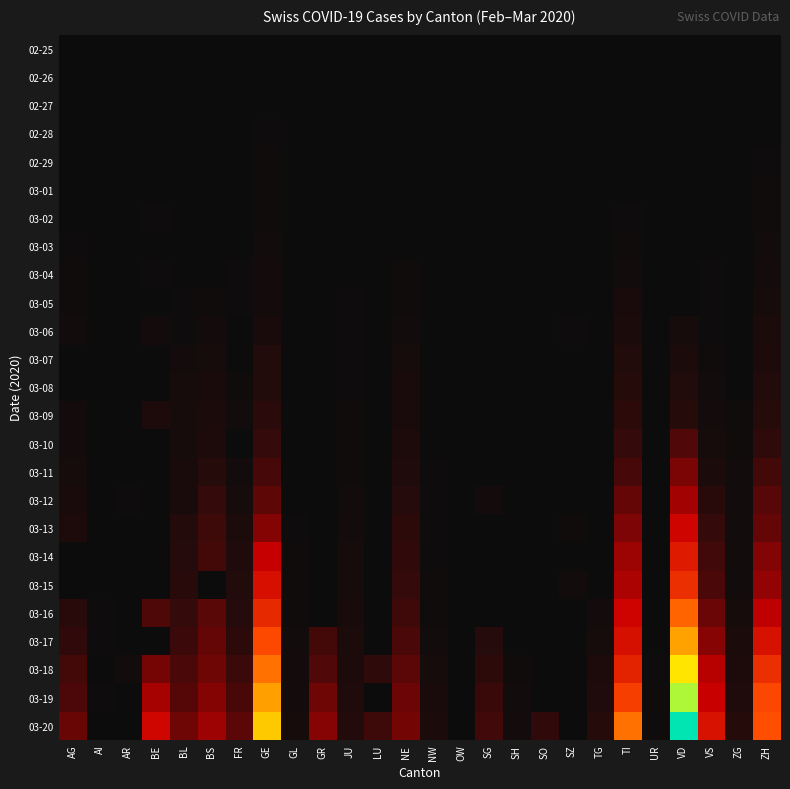

Reading left to right, extract all data points from this chart.

02-25: AG=0	AI=0	AR=0	BE=0	BL=0	BS=0	FR=0	GE=0	GL=0	GR=0	JU=0	LU=0	NE=0	NW=0	OW=0	SG=0	SH=0	SO=0	SZ=0	TG=0	TI=0	UR=0	VD=0	VS=0	ZG=0	ZH=0
02-26: AG=0	AI=0	AR=0	BE=0	BL=0	BS=0	FR=0	GE=1	GL=0	GR=0	JU=0	LU=0	NE=0	NW=0	OW=0	SG=0	SH=0	SO=0	SZ=0	TG=0	TI=1	UR=0	VD=0	VS=0	ZG=0	ZH=0
02-27: AG=0	AI=0	AR=0	BE=0	BL=0	BS=1	FR=0	GE=1	GL=0	GR=0	JU=1	LU=0	NE=0	NW=0	OW=0	SG=0	SH=0	SO=0	SZ=0	TG=0	TI=1	UR=0	VD=0	VS=0	ZG=0	ZH=2
02-28: AG=1	AI=0	AR=0	BE=1	BL=1	BS=1	FR=0	GE=4	GL=0	GR=0	JU=1	LU=0	NE=0	NW=0	OW=0	SG=0	SH=0	SO=0	SZ=0	TG=0	TI=1	UR=0	VD=0	VS=1	ZG=0	ZH=2
02-29: AG=0	AI=0	AR=0	BE=0	BL=2	BS=1	FR=0	GE=8	GL=0	GR=0	JU=1	LU=0	NE=0	NW=0	OW=0	SG=0	SH=0	SO=0	SZ=0	TG=0	TI=2	UR=0	VD=0	VS=1	ZG=0	ZH=6
03-01: AG=0	AI=0	AR=0	BE=2	BL=2	BS=1	FR=1	GE=9	GL=0	GR=0	JU=1	LU=0	NE=1	NW=0	OW=0	SG=0	SH=0	SO=0	SZ=0	TG=0	TI=2	UR=0	VD=0	VS=2	ZG=0	ZH=7
03-02: AG=2	AI=0	AR=0	BE=4	BL=2	BS=1	FR=2	GE=10	GL=0	GR=0	JU=1	LU=0	NE=1	NW=0	OW=0	SG=0	SH=0	SO=0	SZ=0	TG=0	TI=4	UR=0	VD=0	VS=3	ZG=0	ZH=10
03-03: AG=6	AI=0	AR=0	BE=0	BL=2	BS=3	FR=0	GE=13	GL=0	GR=0	JU=2	LU=0	NE=1	NW=0	OW=0	SG=0	SH=0	SO=0	SZ=1	TG=0	TI=8	UR=0	VD=0	VS=3	ZG=1	ZH=13
03-04: AG=7	AI=0	AR=0	BE=6	BL=2	BS=3	FR=4	GE=14	GL=0	GR=0	JU=2	LU=0	NE=8	NW=0	OW=0	SG=1	SH=0	SO=0	SZ=3	TG=0	TI=13	UR=0	VD=0	VS=4	ZG=1	ZH=15
03-05: AG=9	AI=0	AR=1	BE=0	BL=6	BS=8	FR=6	GE=17	GL=0	GR=0	JU=4	LU=0	NE=9	NW=0	OW=0	SG=0	SH=0	SO=0	SZ=0	TG=0	TI=25	UR=0	VD=0	VS=5	ZG=2	ZH=23
03-06: AG=12	AI=0	AR=1	BE=17	BL=6	BS=15	FR=0	GE=25	GL=0	GR=0	JU=4	LU=0	NE=13	NW=0	OW=0	SG=2	SH=0	SO=1	SZ=6	TG=0	TI=28	UR=0	VD=23	VS=6	ZG=3	ZH=29
03-07: AG=0	AI=0	AR=1	BE=0	BL=15	BS=21	FR=0	GE=38	GL=0	GR=0	JU=5	LU=0	NE=18	NW=0	OW=0	SG=0	SH=0	SO=0	SZ=0	TG=0	TI=41	UR=0	VD=30	VS=7	ZG=3	ZH=34
03-08: AG=0	AI=0	AR=1	BE=0	BL=19	BS=24	FR=8	GE=40	GL=0	GR=0	JU=5	LU=0	NE=24	NW=0	OW=0	SG=0	SH=0	SO=0	SZ=0	TG=0	TI=49	UR=0	VD=40	VS=12	ZG=3	ZH=40
03-09: AG=14	AI=0	AR=2	BE=34	BL=20	BS=28	FR=11	GE=56	GL=0	GR=0	JU=7	LU=0	NE=27	NW=0	OW=0	SG=0	SH=0	SO=0	SZ=0	TG=0	TI=61	UR=0	VD=51	VS=17	ZG=10	ZH=49
03-10: AG=17	AI=0	AR=0	BE=0	BL=22	BS=33	FR=0	GE=76	GL=1	GR=0	JU=7	LU=0	NE=31	NW=0	OW=0	SG=0	SH=0	SO=0	SZ=0	TG=0	TI=75	UR=0	VD=130	VS=22	ZG=10	ZH=62
03-11: AG=18	AI=0	AR=0	BE=0	BL=26	BS=49	FR=16	GE=109	GL=1	GR=0	JU=7	LU=0	NE=37	NW=4	OW=0	SG=0	SH=1	SO=0	SZ=0	TG=0	TI=108	UR=0	VD=203	VS=30	ZG=11	ZH=101
03-12: AG=27	AI=0	AR=5	BE=0	BL=26	BS=73	FR=22	GE=150	GL=3	GR=0	JU=12	LU=0	NE=46	NW=5	OW=0	SG=15	SH=1	SO=0	SZ=0	TG=0	TI=163	UR=2	VD=277	VS=53	ZG=11	ZH=140
03-13: AG=32	AI=0	AR=0	BE=0	BL=42	BS=92	FR=29	GE=222	GL=6	GR=0	JU=17	LU=0	NE=59	NW=5	OW=1	SG=0	SH=1	SO=0	SZ=9	TG=0	TI=206	UR=0	VD=370	VS=76	ZG=11	ZH=163
03-14: AG=0	AI=2	AR=0	BE=0	BL=47	BS=100	FR=36	GE=340	GL=8	GR=0	JU=18	LU=0	NE=68	NW=5	OW=0	SG=0	SH=1	SO=0	SZ=0	TG=0	TI=265	UR=0	VD=477	VS=98	ZG=13	ZH=218
03-15: AG=0	AI=0	AR=0	BE=0	BL=54	BS=0	FR=40	GE=423	GL=10	GR=0	JU=19	LU=0	NE=74	NW=8	OW=0	SG=0	SH=1	SO=0	SZ=13	TG=0	TI=293	UR=0	VD=566	VS=115	ZG=13	ZH=250
03-16: AG=52	AI=4	AR=0	BE=123	BL=76	BS=143	FR=45	GE=544	GL=10	GR=0	JU=25	LU=0	NE=93	NW=10	OW=0	SG=0	SH=2	SO=0	SZ=0	TG=17	TI=368	UR=0	VD=796	VS=172	ZG=20	ZH=326
03-17: AG=67	AI=5	AR=0	BE=0	BL=89	BS=164	FR=59	GE=692	GL=12	GR=101	JU=29	LU=0	NE=114	NW=12	OW=0	SG=47	SH=2	SO=0	SZ=0	TG=23	TI=426	UR=0	VD=1039	VS=225	ZG=29	ZH=429
03-18: AG=101	AI=0	AR=11	BE=193	BL=116	BS=181	FR=86	GE=848	GL=14	GR=128	JU=32	LU=65	NE=146	NW=18	OW=0	SG=61	SH=8	SO=0	SZ=0	TG=32	TI=511	UR=5	VD=1303	VS=312	ZG=33	ZH=568
03-19: AG=118	AI=6	AR=0	BE=282	BL=134	BS=220	FR=111	GE=1027	GL=16	GR=182	JU=36	LU=0	NE=175	NW=25	OW=0	SG=85	SH=12	SO=0	SZ=0	TG=37	TI=638	UR=7	VD=1513	VS=349	ZG=37	ZH=679
03-20: AG=168	AI=0	AR=0	BE=377	BL=184	BS=270	FR=145	GE=1194	GL=20	GR=226	JU=44	LU=92	NE=189	NW=28	OW=0	SG=98	SH=17	SO=66	SZ=0	TG=50	TI=849	UR=7	VD=1754	VS=436	ZG=48	ZH=711